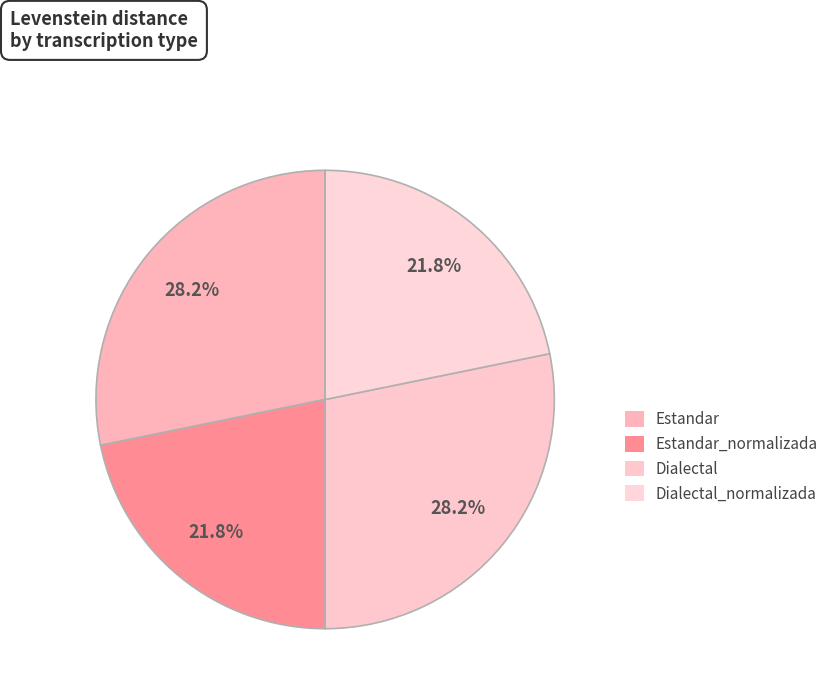

True or false: Dialectal_normalizada accounts for 35% of the total.

False